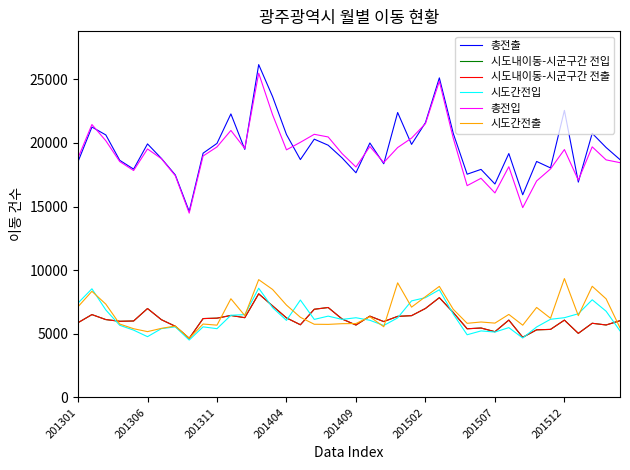

Is this an area chart (filled region under the line)?

No